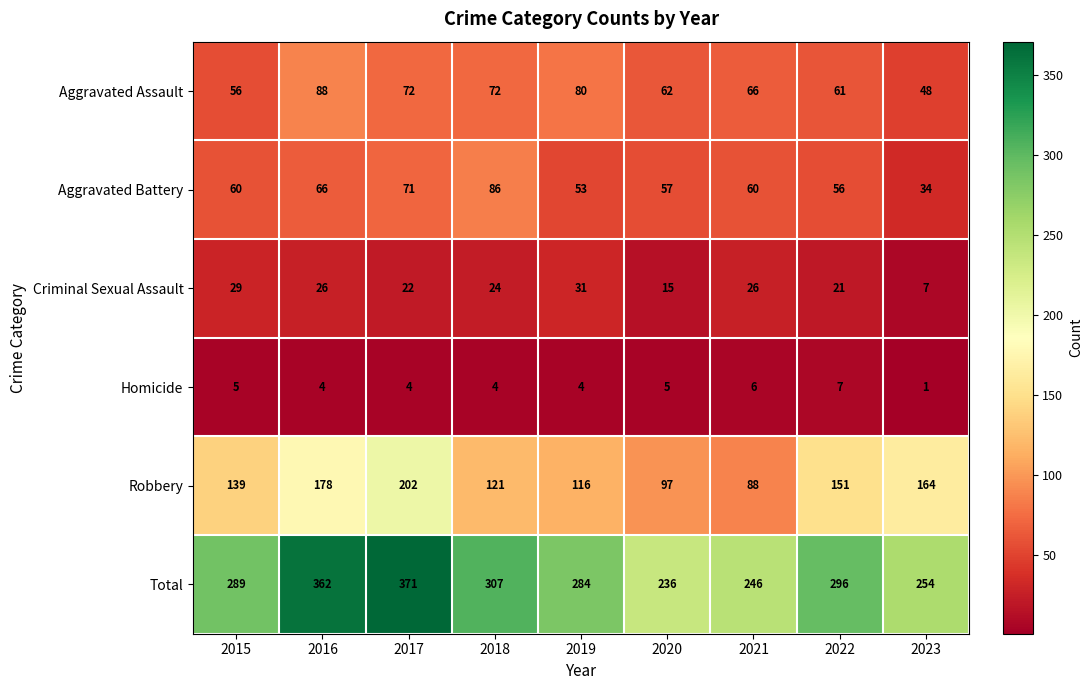

The value of Criminal Sexual Assault at 2022 is 7. True or false?

False